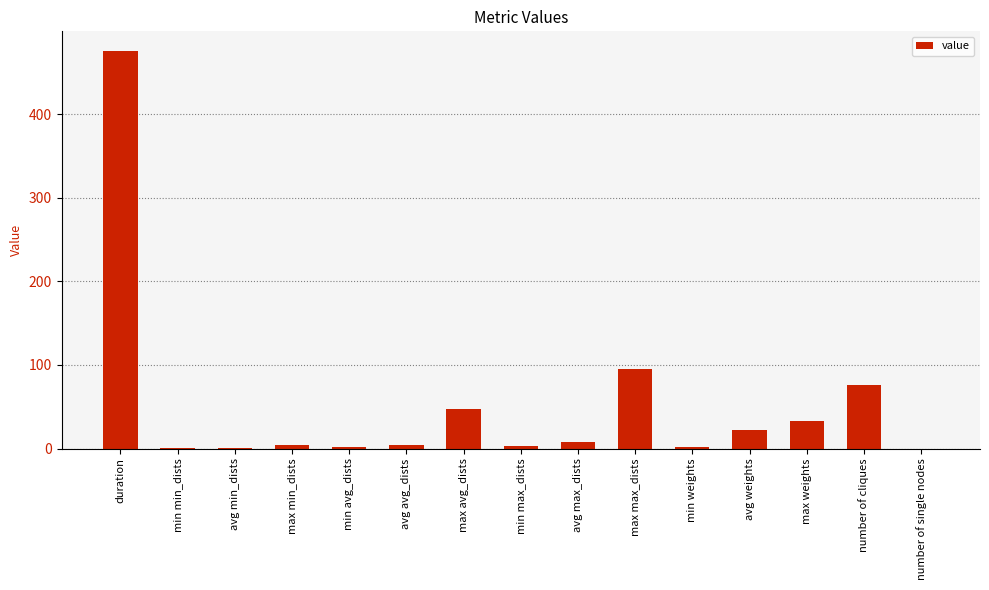

Approximately how many times larger is the value at number of cliques compared to max max_dists?

0.8